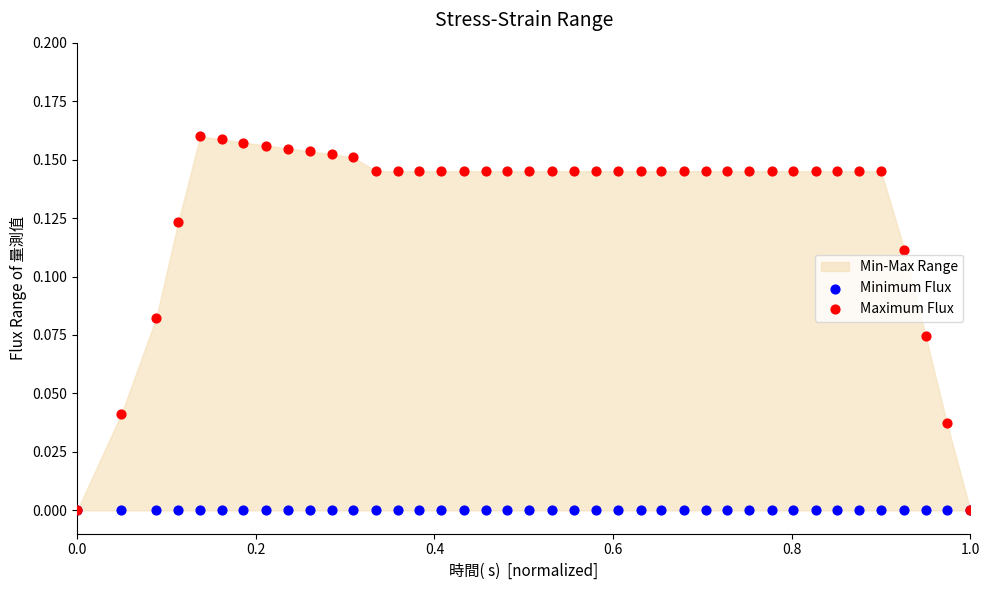

Which series contains the highest Y value?

Maximum Flux